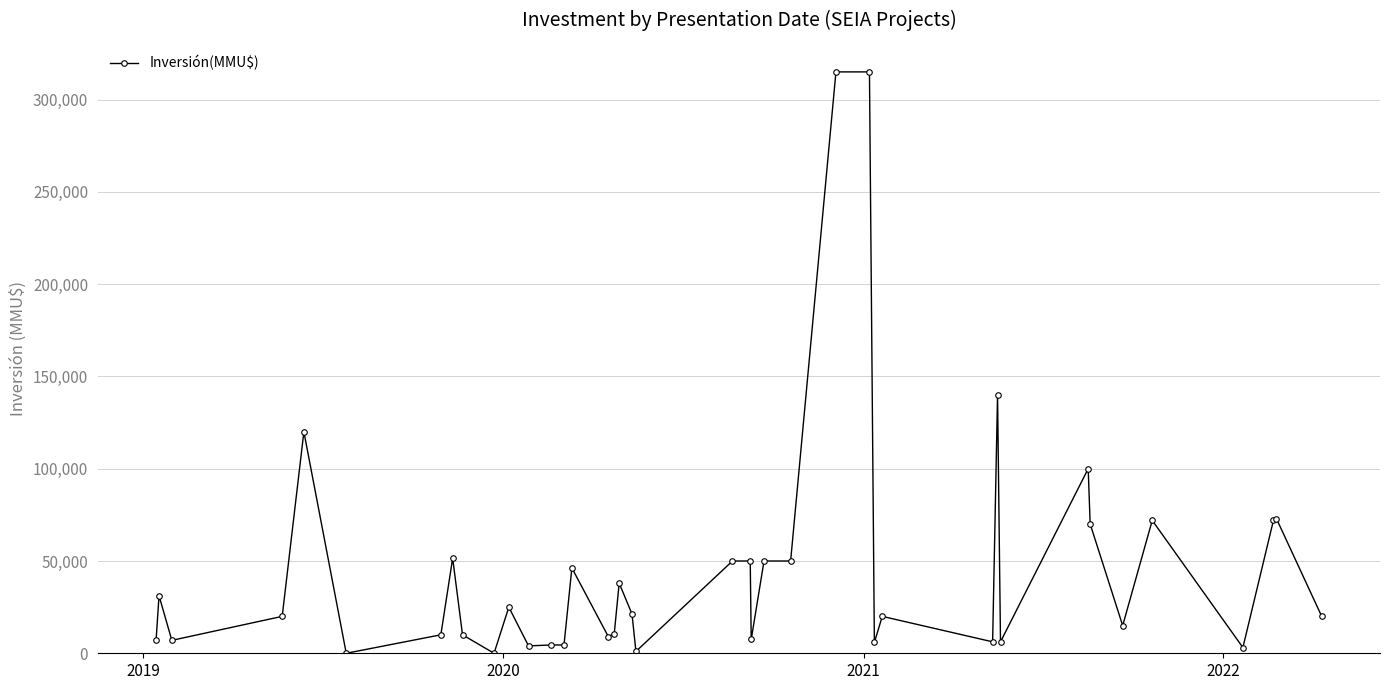

What is the average value?

46544